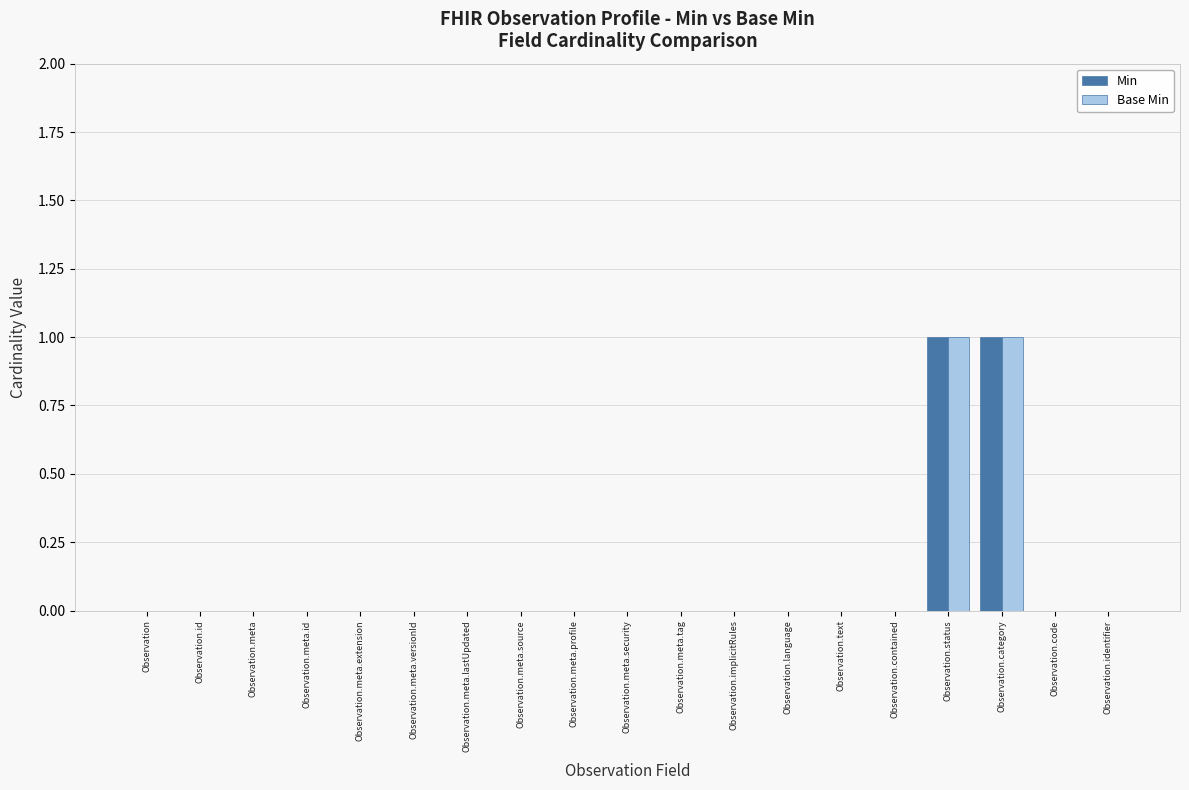

Are the bars grouped side by side (vs. stacked)?

Yes